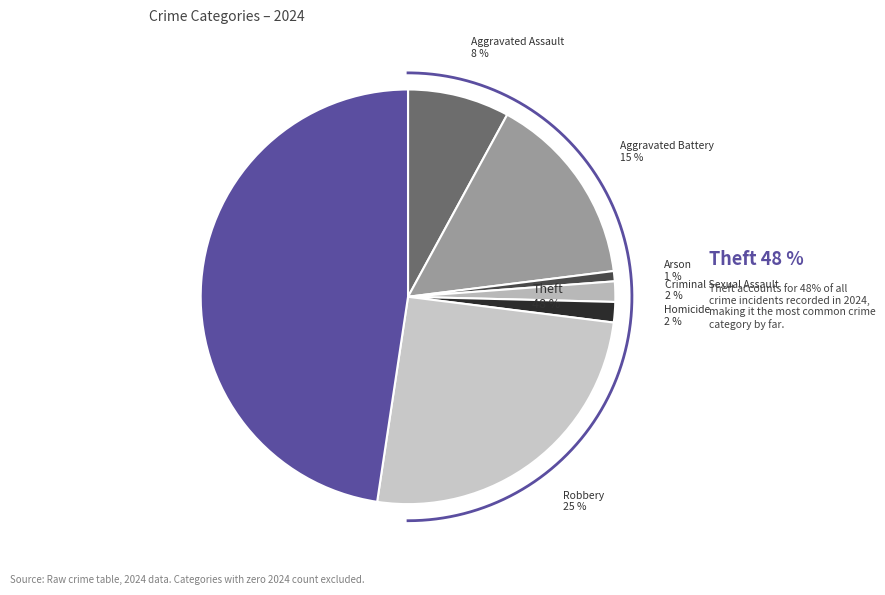

The Theft slice represents 48% of the pie. True or false?

True